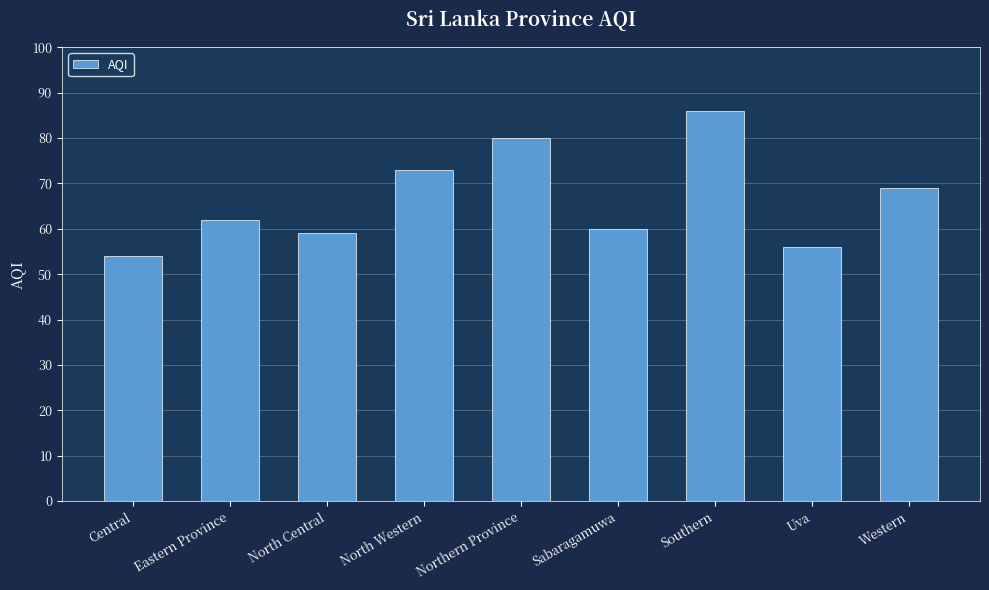

Read the value at Central.

54